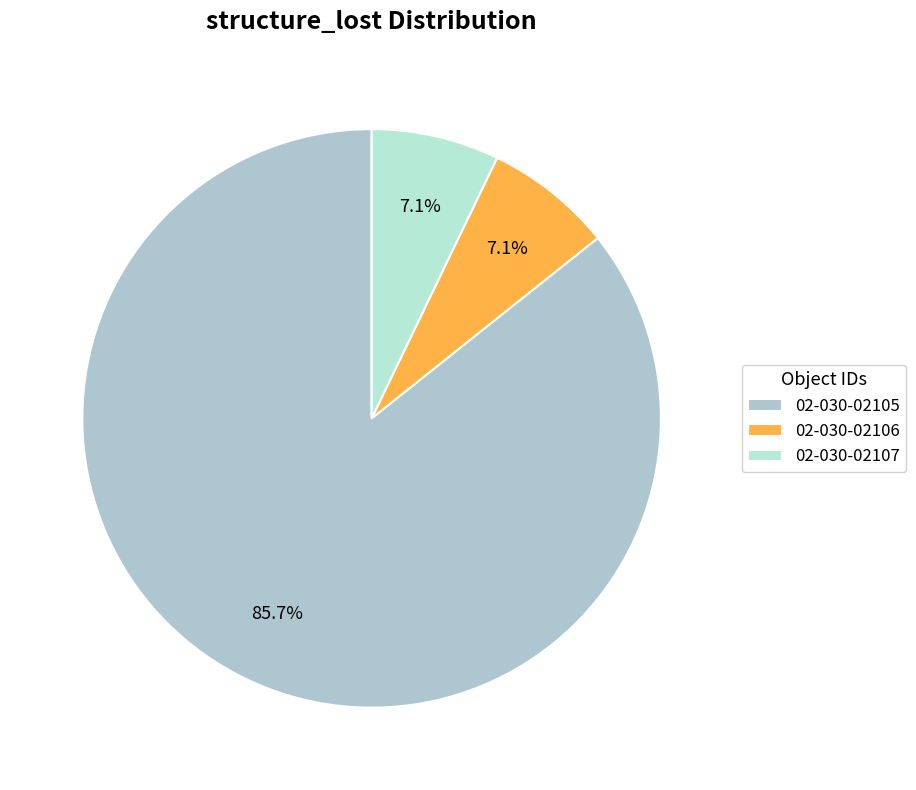

What is the majority slice?

02-030-02105